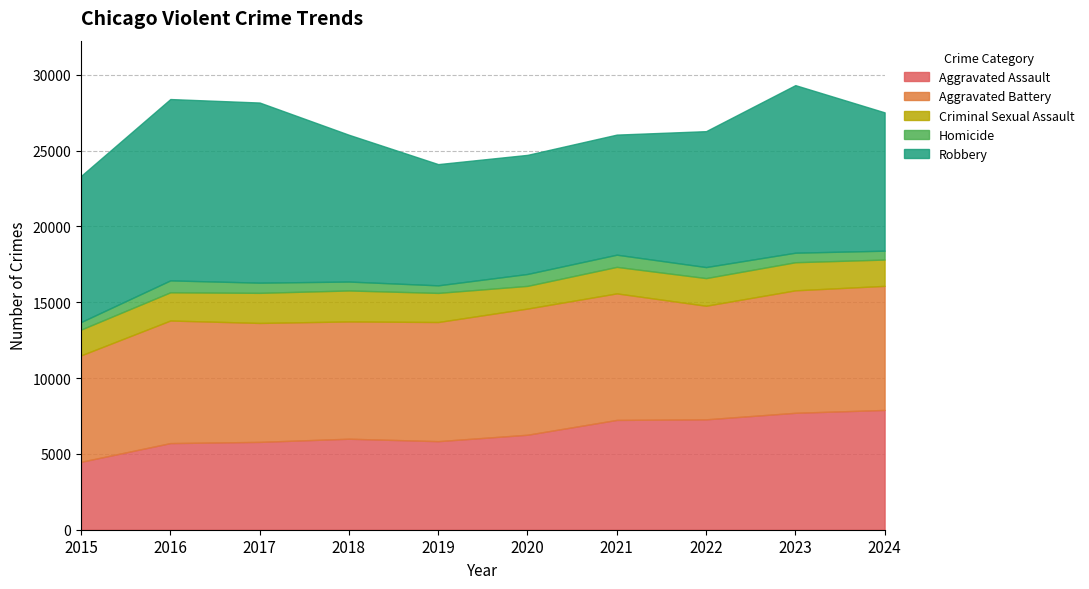

Between 2019 and 2024, which is larger?

2024